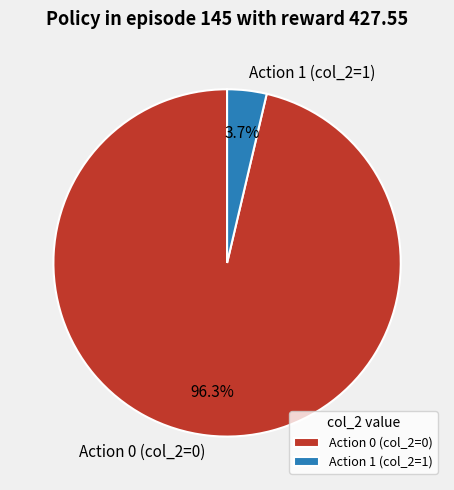

Count the number of slices in the pie.

2